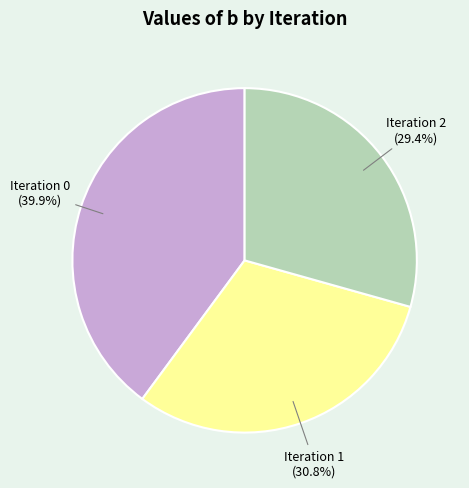

Does any single category account for the majority?

No